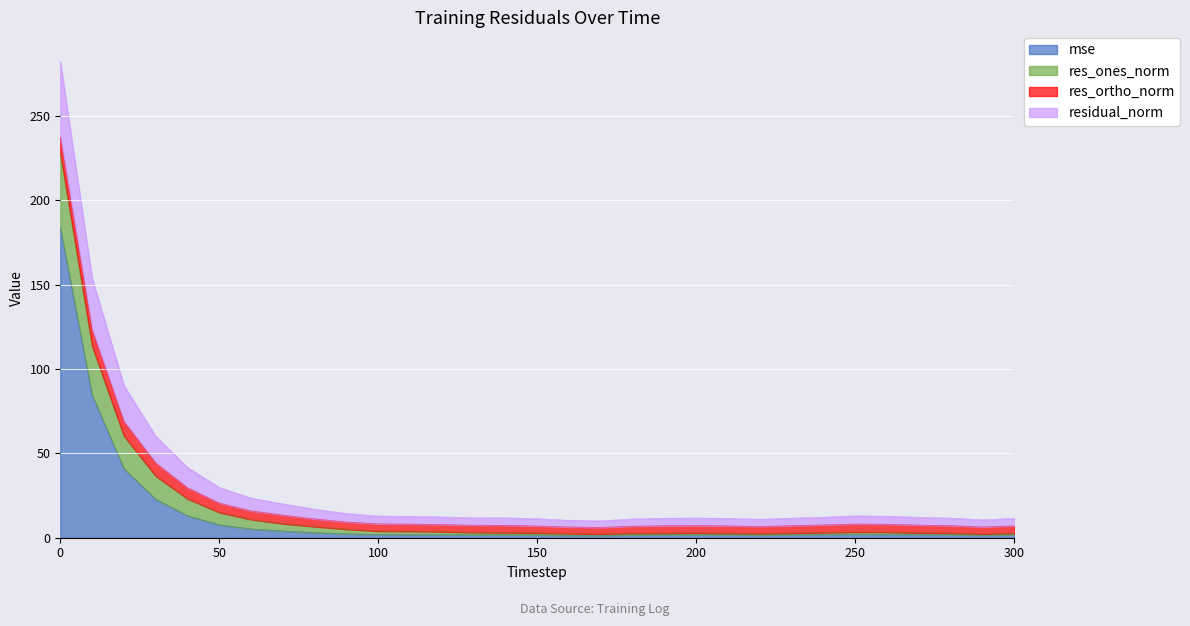

Which has a higher value, 170 or 60?

60